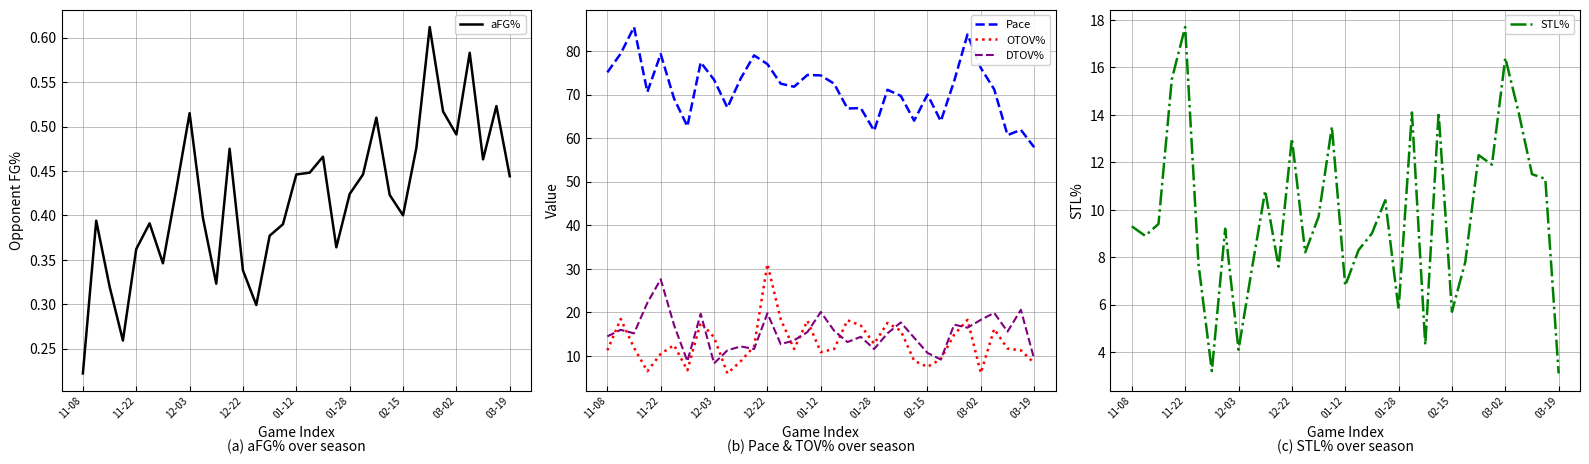

How many lines are shown in the chart?

5